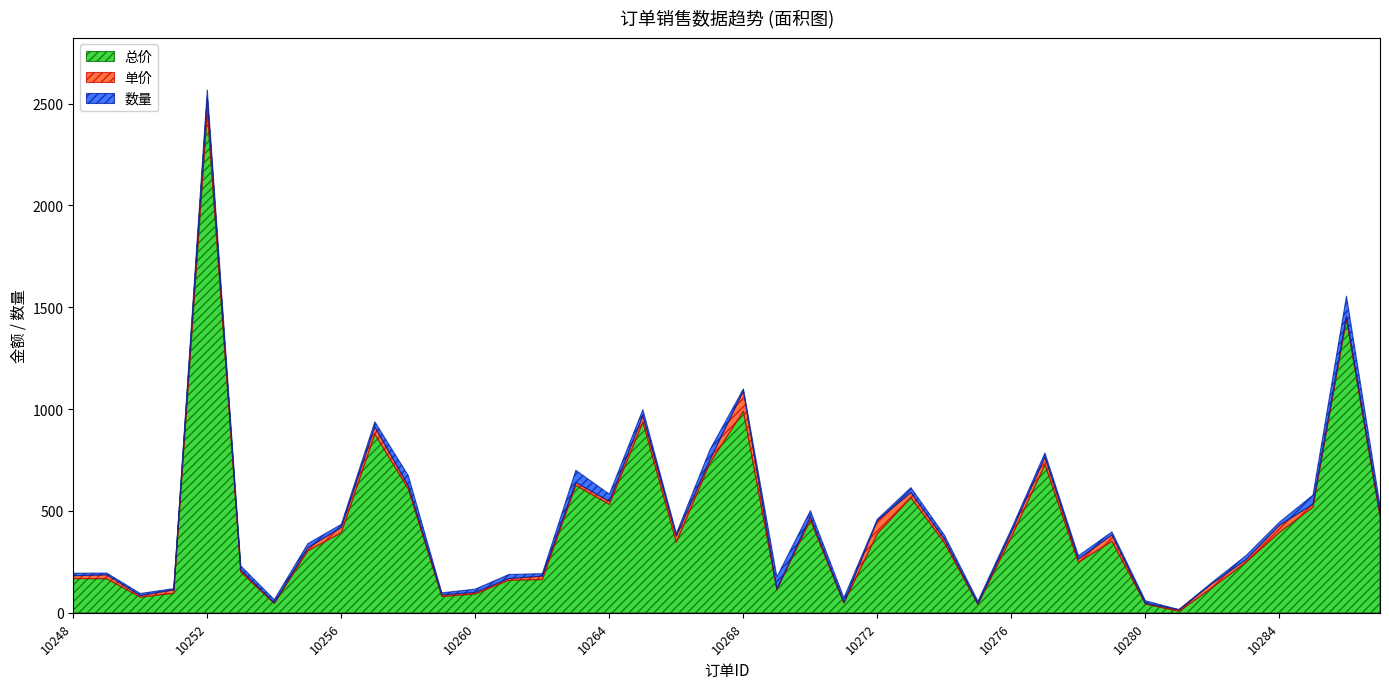

Reading right to left, what are all the values shown in this chart?

总价: 10287=472.6	10286=1440.0	10285=518.4	10284=394.9	10283=248.0	10282=124.2	10281=7.3	10280=43.2	10279=351.0	10278=248.0	10277=728.0	10276=372.0	10275=41.0	10274=344.0	10273=565.4	10272=388.8	10271=48.0	10270=456.0	10269=114.0	10268=990.0	10267=735.0	10266=346.6	10265=936.0	10264=532.0	10263=625.5	10262=163.2	10261=160.0	10260=92.4	10259=80.0	10258=608.0	10257=877.5	10256=393.0	10255=304.0	10254=45.9	10253=200.0	10252=2462.4	10251=95.8	10250=77.0	10249=167.4	10248=168.0
单价: 10287=13.9	10286=14.4	10285=14.4	10284=35.1	10283=12.4	10282=20.7	10281=7.3	10280=3.6	10279=31.2	10278=15.5	10277=36.4	10276=24.8	10275=3.6	10274=17.2	10273=24.8	10272=64.8	10271=2.0	10270=15.2	10269=2.0	10268=99.0	10267=14.7	10266=30.4	10265=31.2	10264=15.2	10263=13.9	10262=17.0	10261=8.0	10260=7.7	10259=8.0	10258=15.2	10257=35.1	10256=26.2	10255=15.2	10254=3.6	10253=10.0	10252=64.8	10251=16.8	10250=7.7	10249=18.6	10248=14.0
数量: 10287=40.0	10286=100.0	10285=45.0	10284=15.0	10283=20.0	10282=6.0	10281=1.0	10280=12.0	10279=15.0	10278=16.0	10277=20.0	10276=15.0	10275=12.0	10274=20.0	10273=24.0	10272=6.0	10271=24.0	10270=30.0	10269=60.0	10268=10.0	10267=50.0	10266=12.0	10265=30.0	10264=35.0	10263=60.0	10262=12.0	10261=20.0	10260=16.0	10259=10.0	10258=50.0	10257=25.0	10256=15.0	10255=20.0	10254=15.0	10253=20.0	10252=40.0	10251=6.0	10250=10.0	10249=9.0	10248=12.0